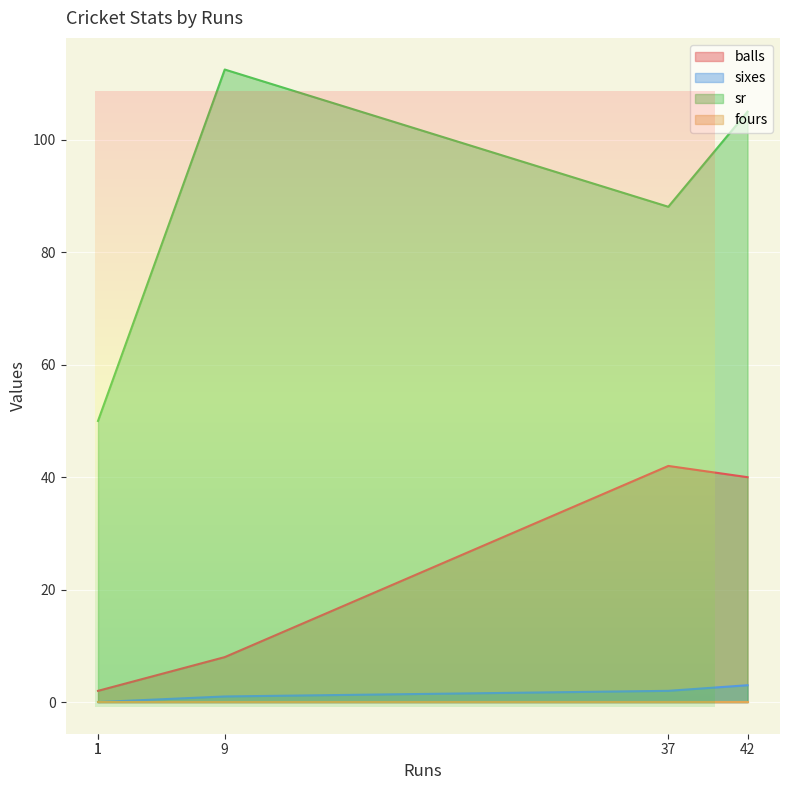

At which category does sr reach its first local peak?

9